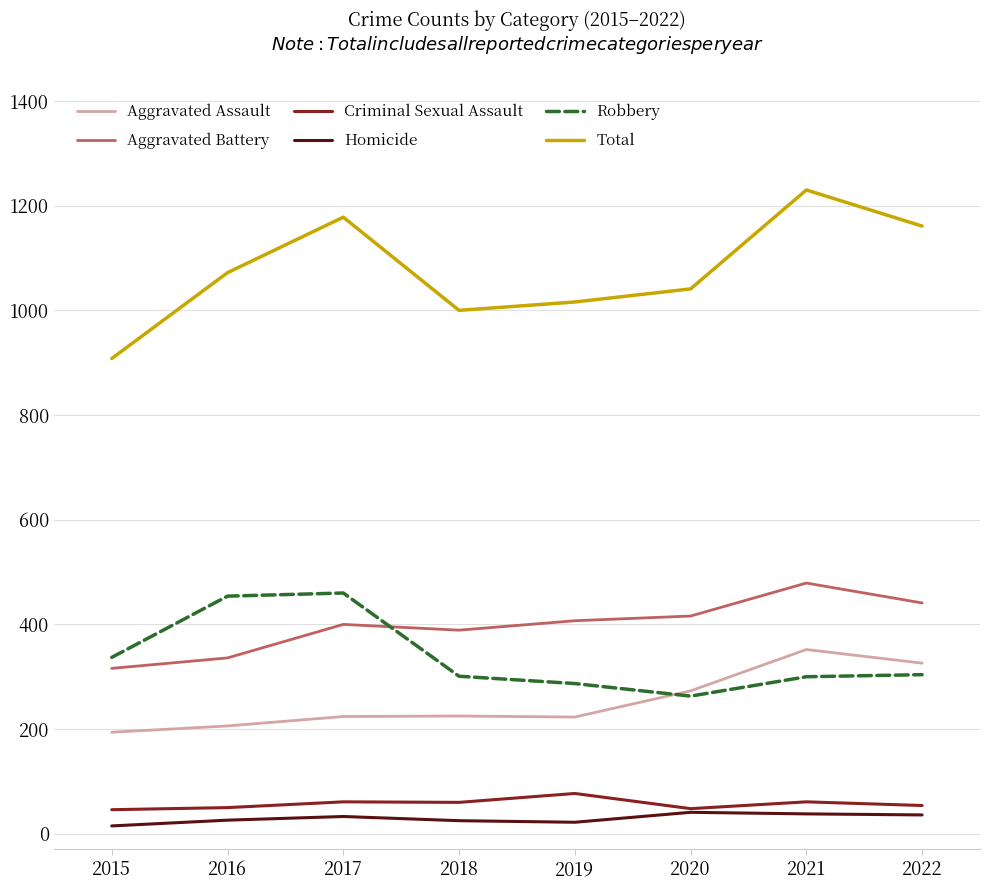

What is the approximate value of Aggravated Battery at 2020?

416